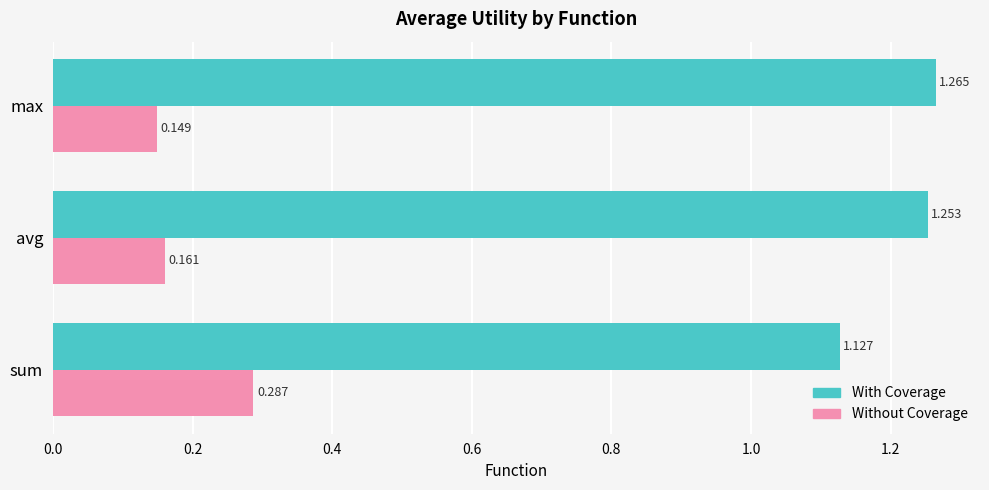

Which label corresponds to the largest value in the chart?

max